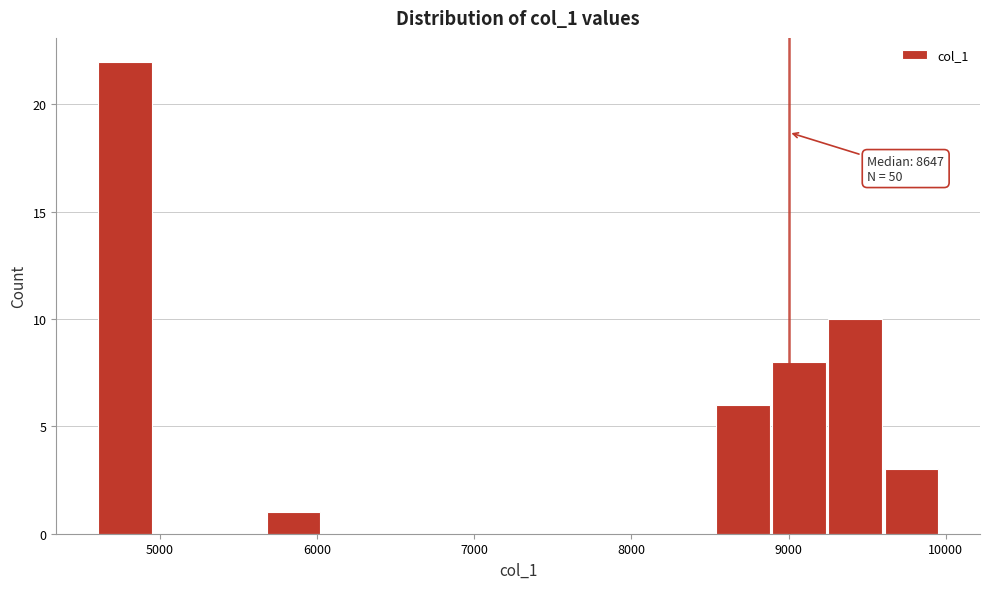

Read against the x-axis, roughly where is the centre of the tallest bar?

4800